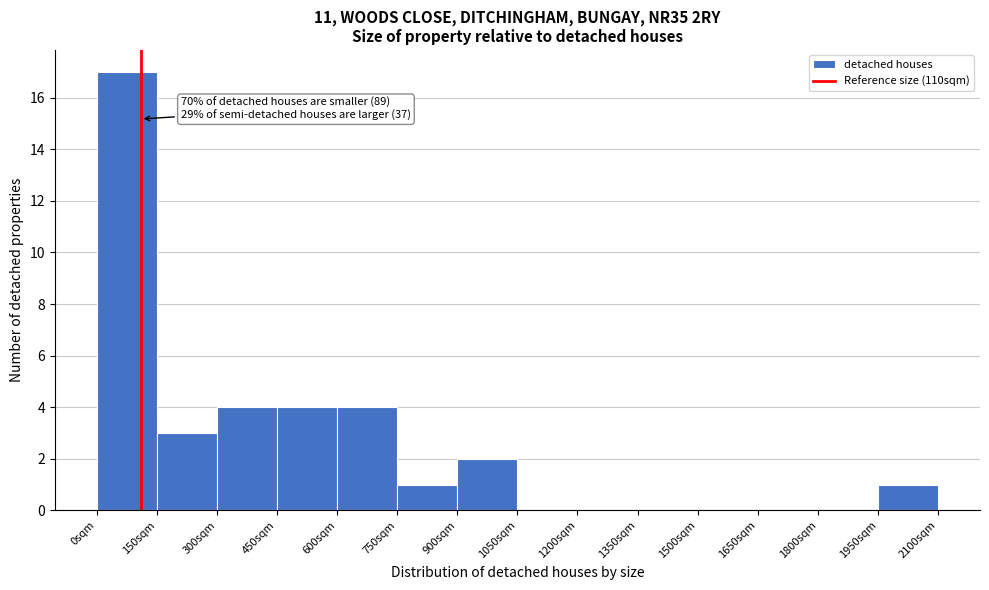

Which range on the x-axis has the tallest bar?

0 to 150